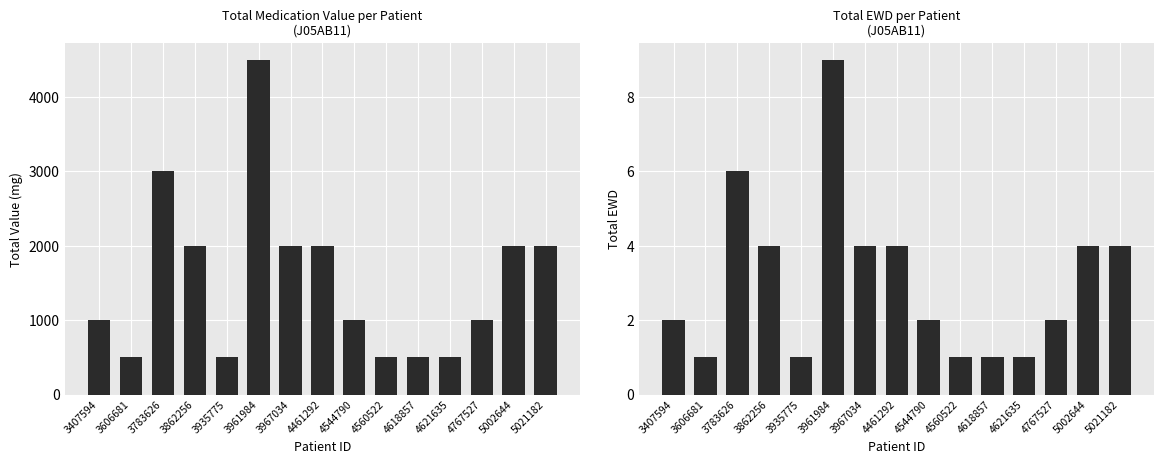

What is the value of the Total Value (mg) bar at the 8th from the left?

2000